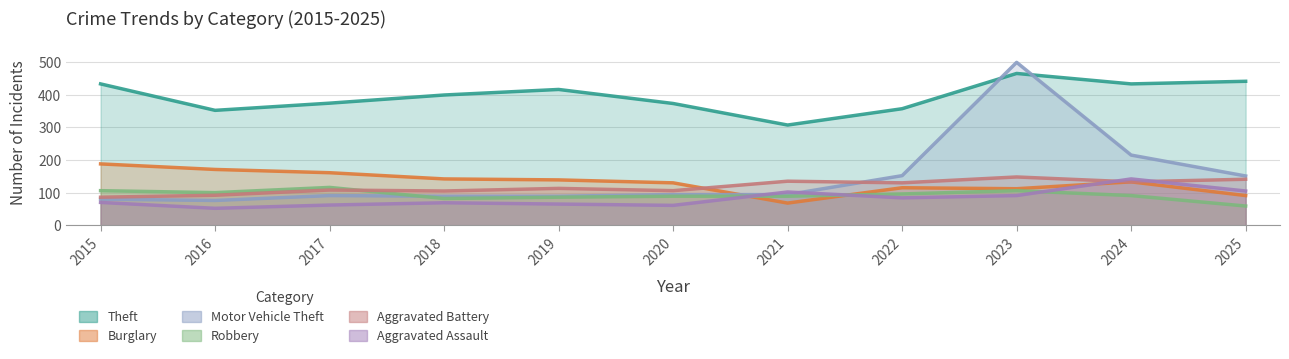

What are all the series names shown in the legend?

Theft, Burglary, Motor Vehicle Theft, Robbery, Aggravated Battery, Aggravated Assault